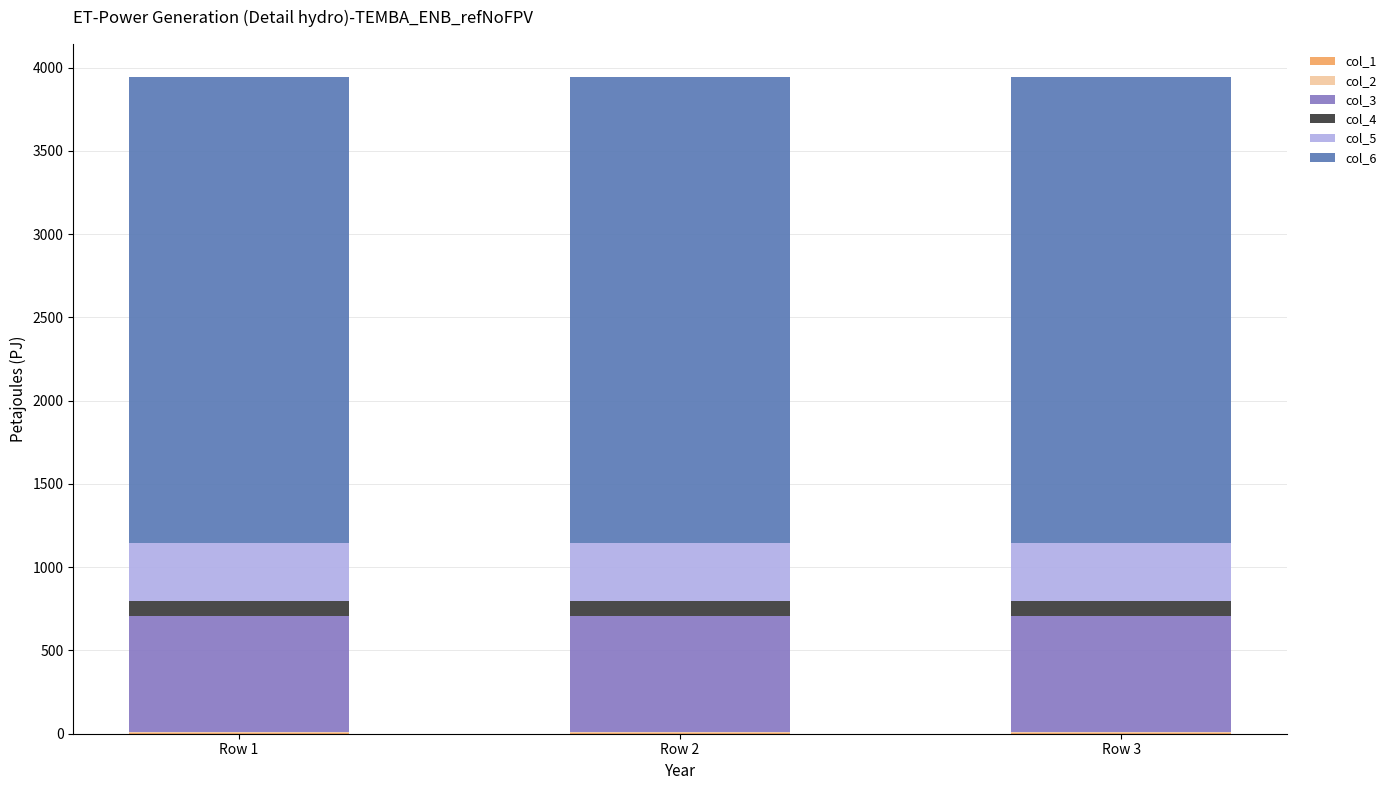

Are the bars grouped side by side (vs. stacked)?

No